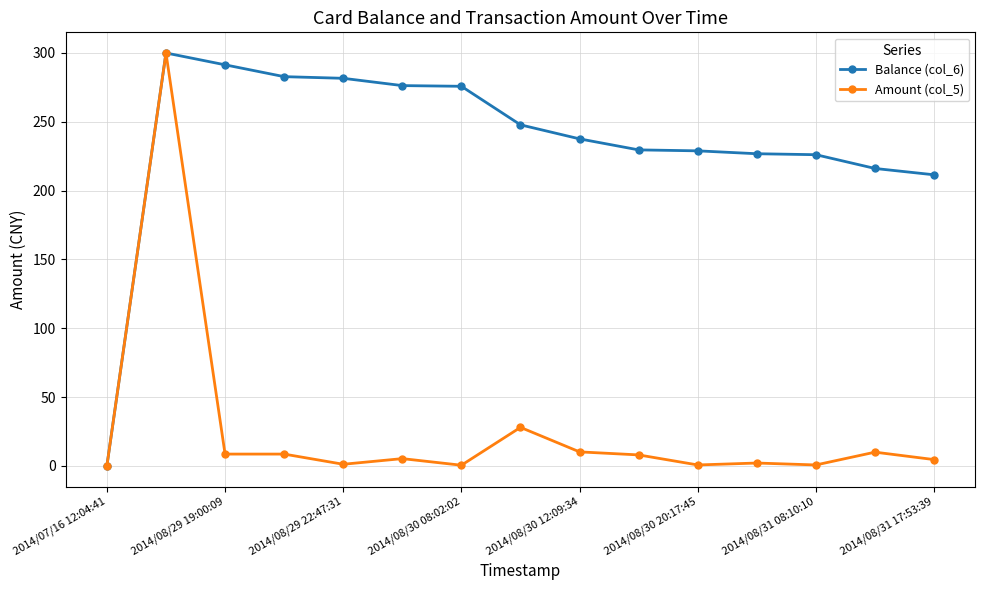

What is the value of the Balance (col_6) point at the 10th from the left?

229.6